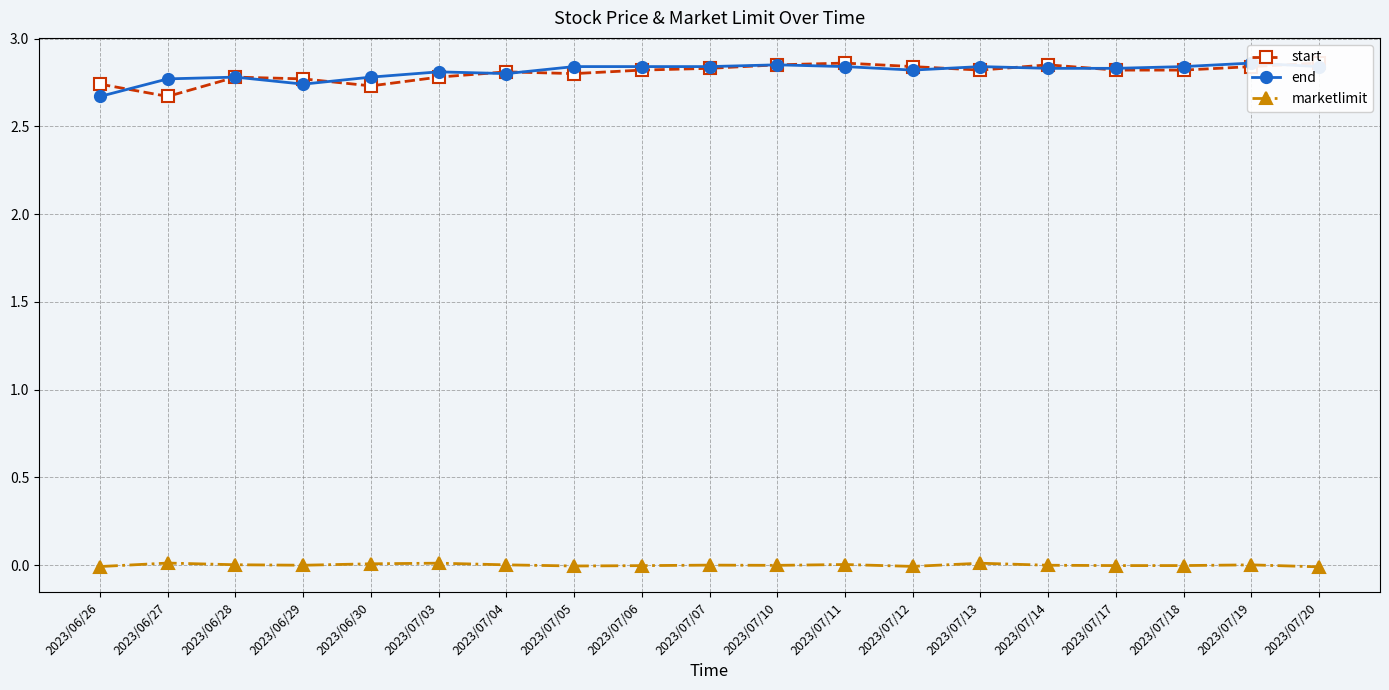

Where does the marketlimit series first go above 0?

2023/06/27